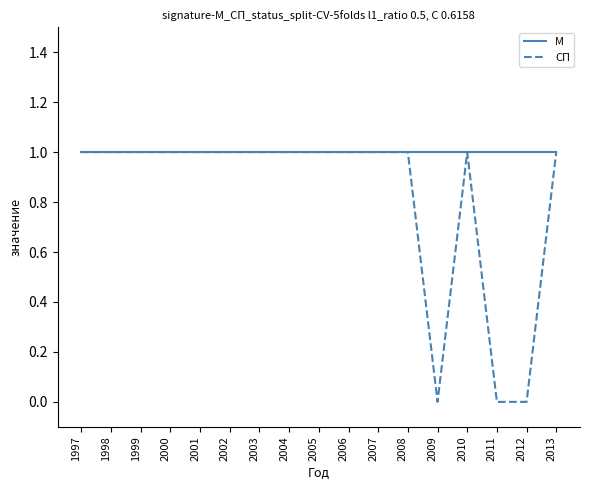

Is it true that СП equals 2 at 2008?

False